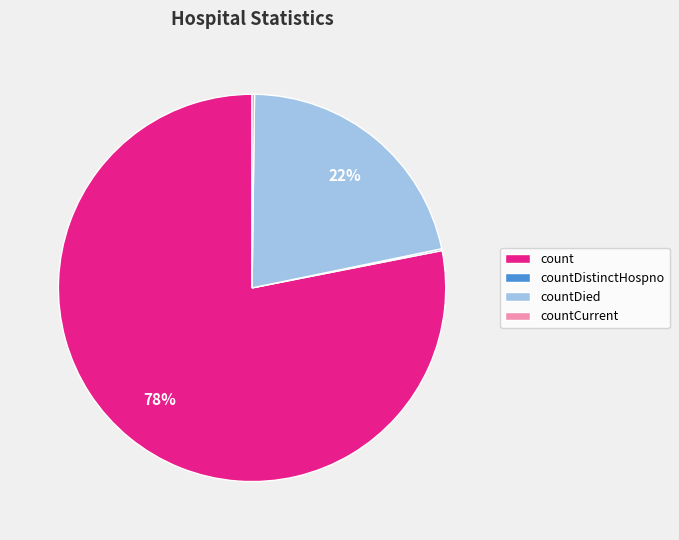

Is count the majority of the pie?

Yes